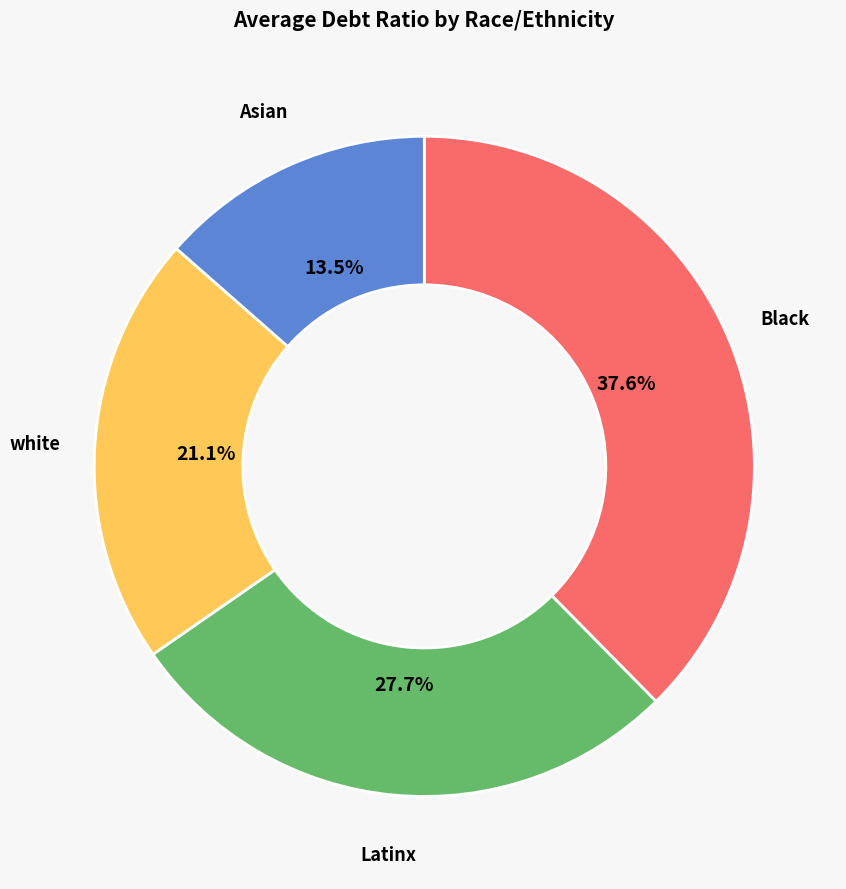

Between Asian and Latinx, which is larger?

Latinx